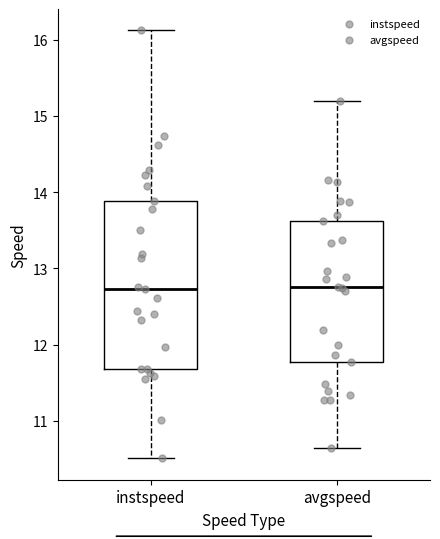

Reading left to right, read every box against the y-axis: the position of its median line, the range the box covers, and the ends of its whiskers. The values are not printed on the chart, so give them approximately, as read against the axis.

instspeed: median 12.7, box 11.7 to 13.9, whiskers 10.5 to 16.1
avgspeed: median 12.8, box 11.8 to 13.6, whiskers 10.7 to 15.2